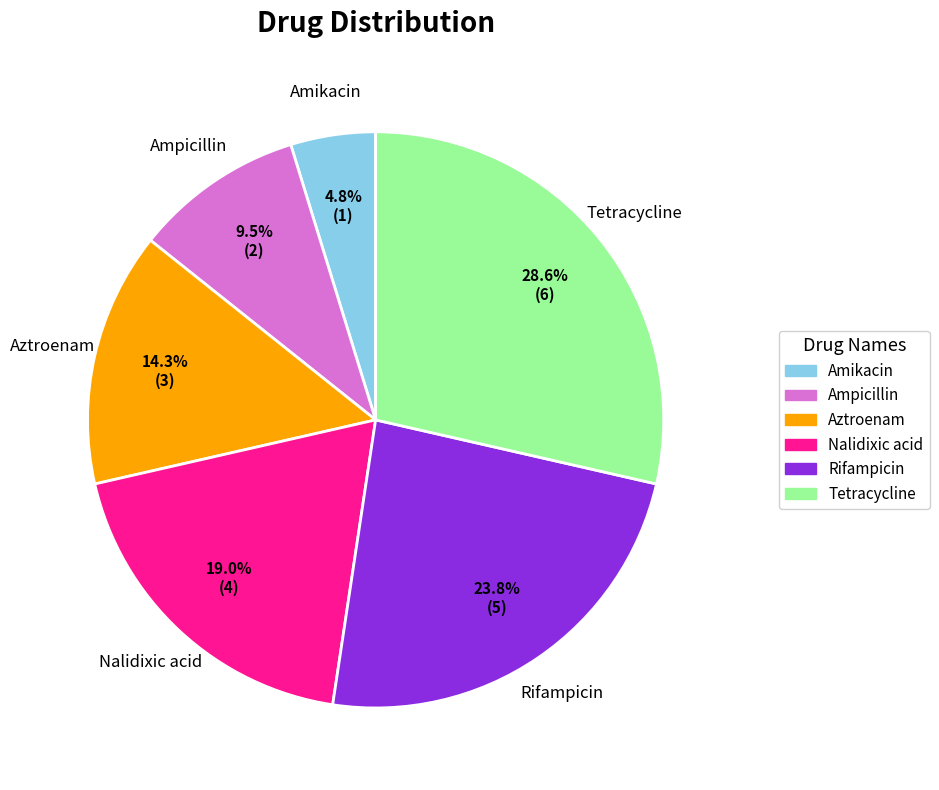

To the nearest percent, what portion does Rifampicin represent?

24%